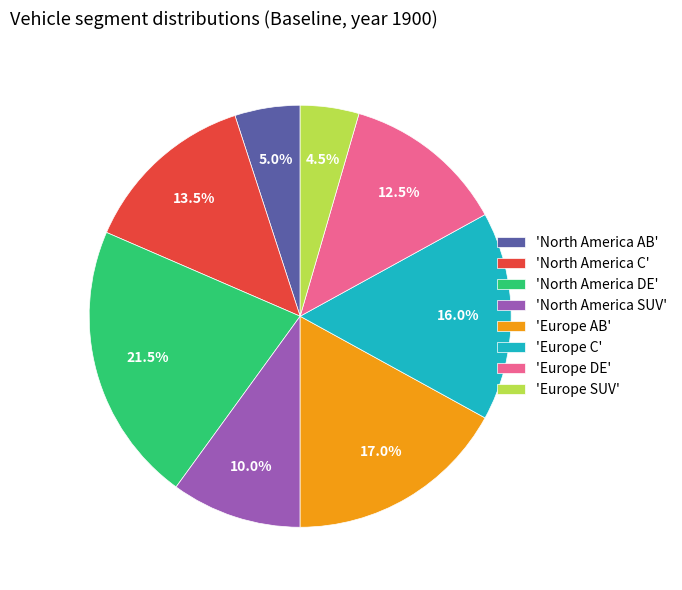

Count the number of slices in the pie.

8